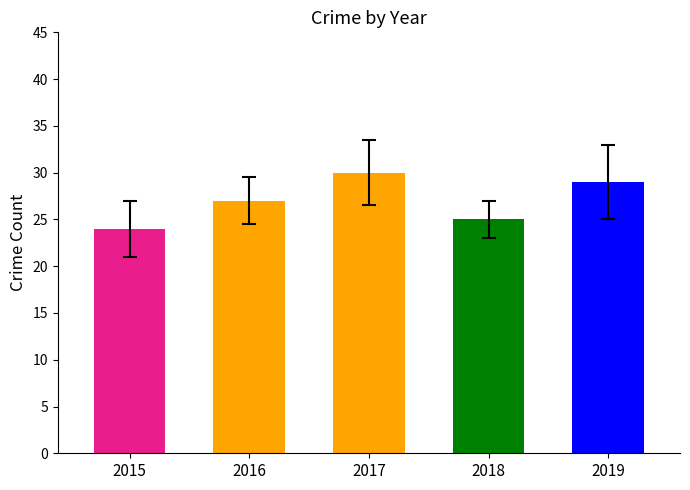

At which category is the sum across all series the highest?

2017